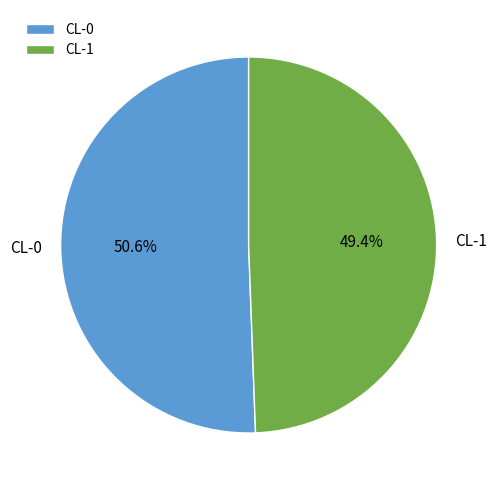

What percentage is the CL-1 slice, to the nearest percent?

49%